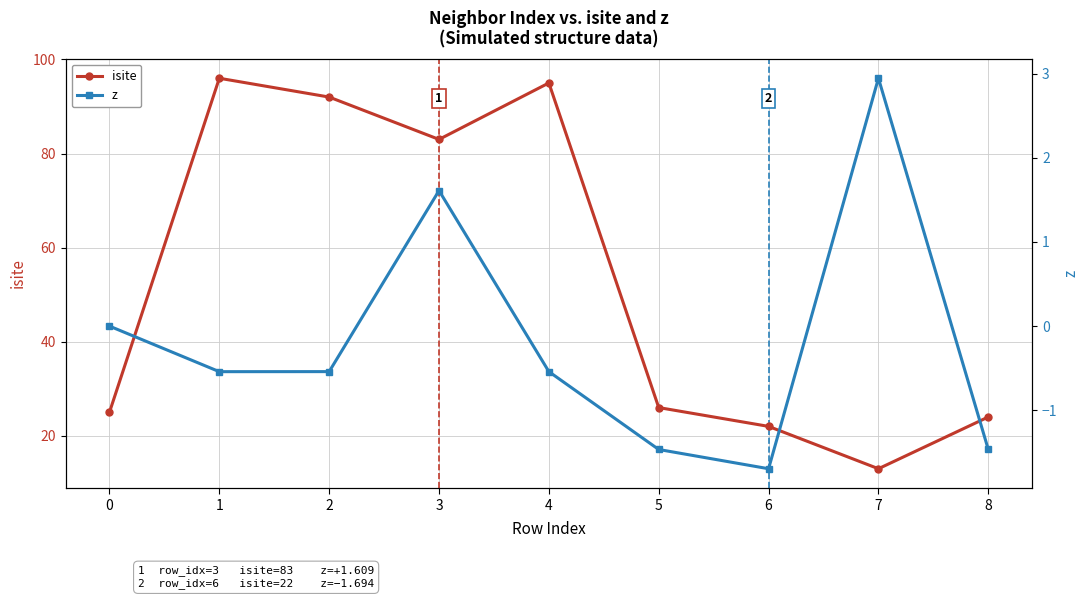

At which category does isite reach its first local peak?

1